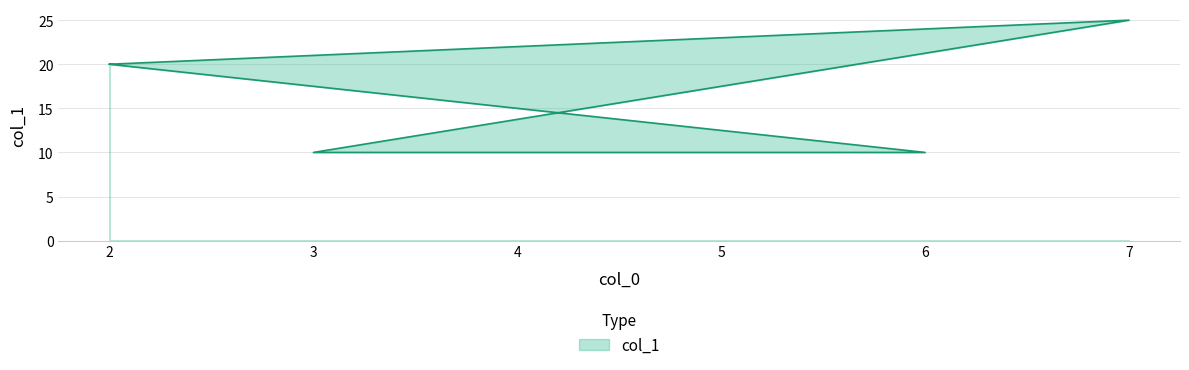

Reading left to right, transcribe all the data shown in this chart.

20	25	10	10	20